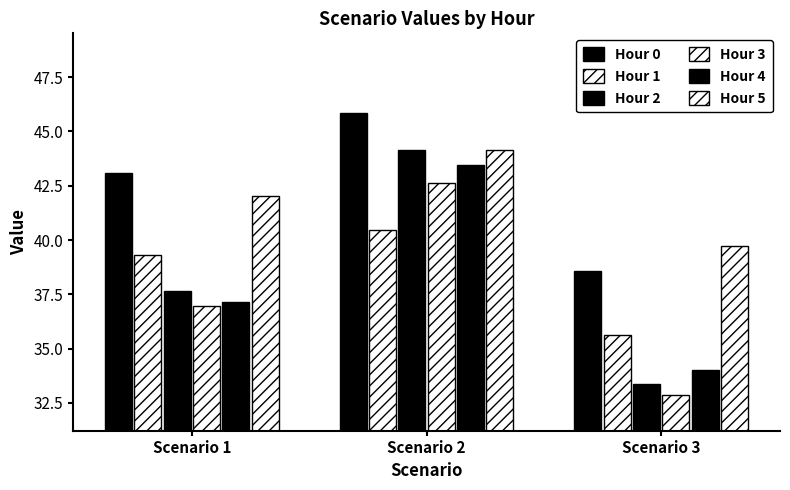

How many data points in Hour 4 are above 37?

2